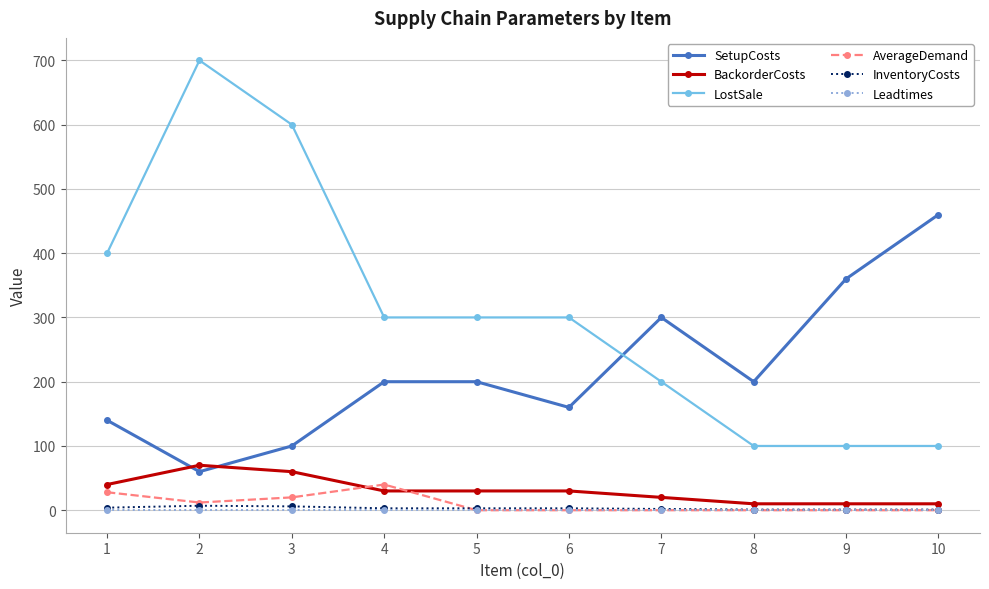

True or false: BackorderCosts and InventoryCosts cross at least once.

False